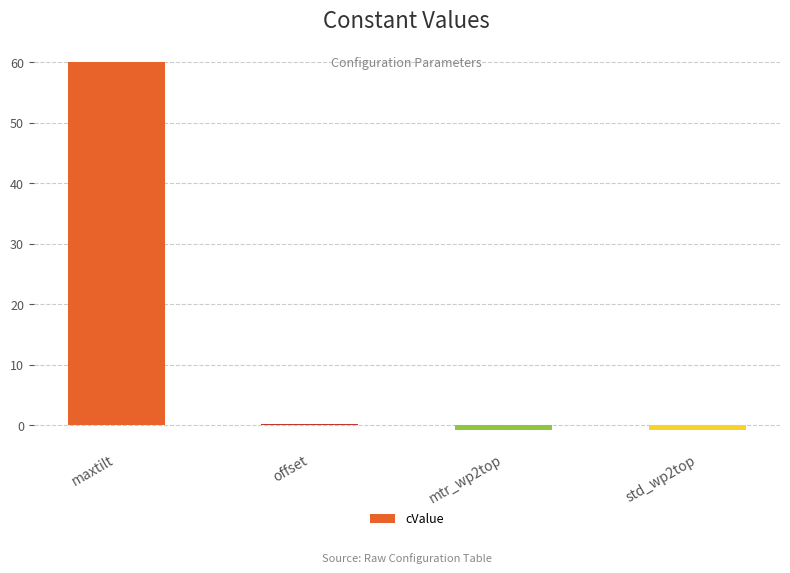

True or false: the data shows 19.9 at maxtilt.

False